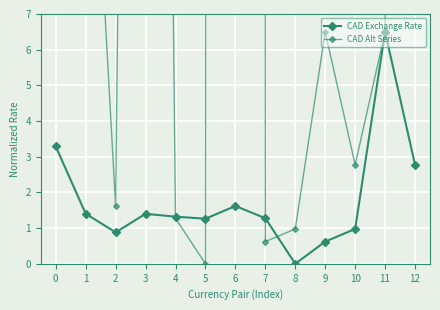

The CAD Alt Series series shows 1.0 at 8. True or false?

True